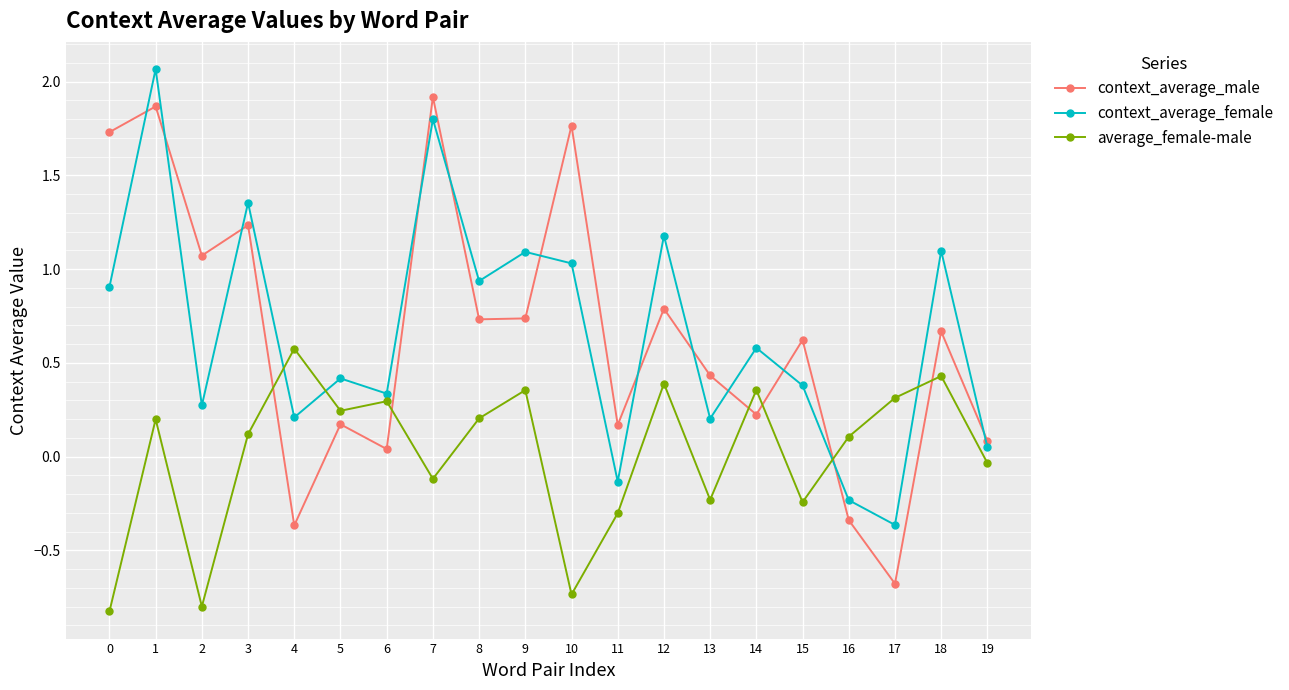

Which category has the lowest value in the context_average_male series?

17